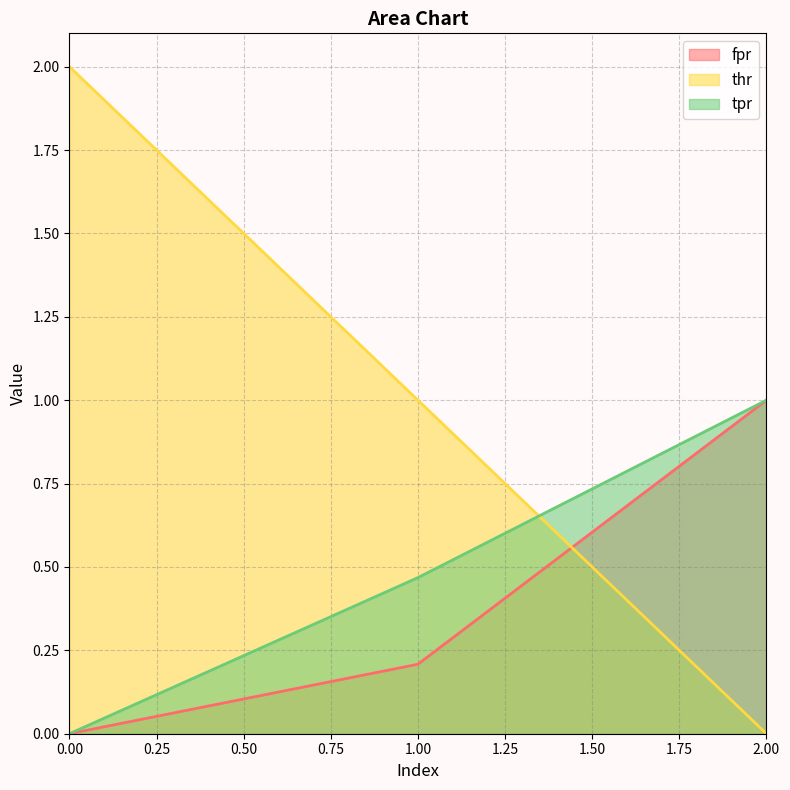

How many lines are shown in the chart?

3